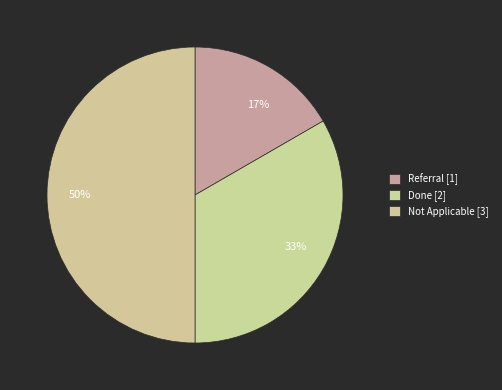

To the nearest percent, what is the difference between the Not Applicable and Done slice percentages?

17%